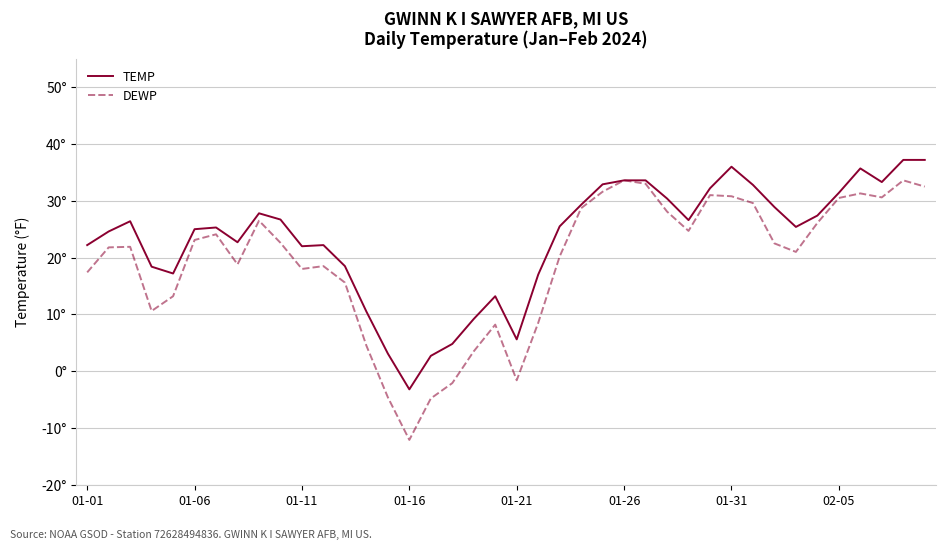

Is this an area chart (filled region under the line)?

No